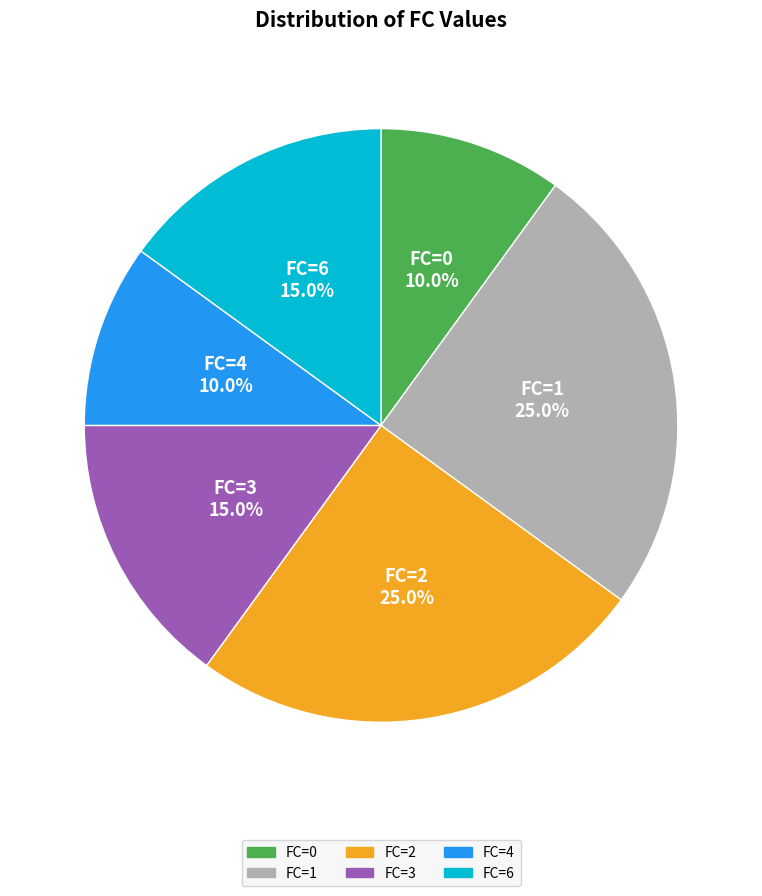

Is there a majority slice in this chart?

No